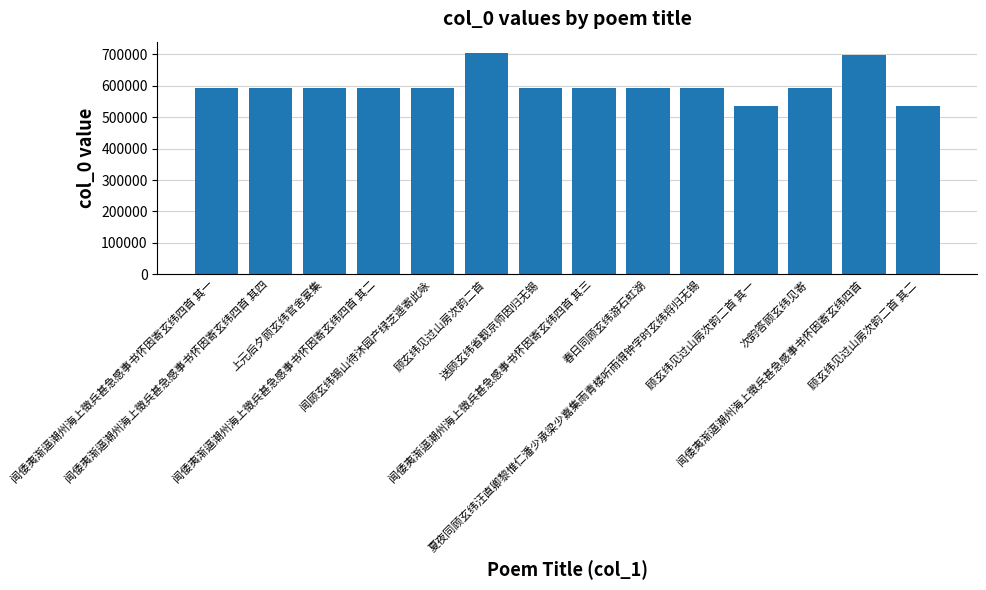

Read the value at 闻倭夷渐逼潮州海上徵兵甚急感事书怀因寄玄纬四首 其二, to the nearest 50.

591350